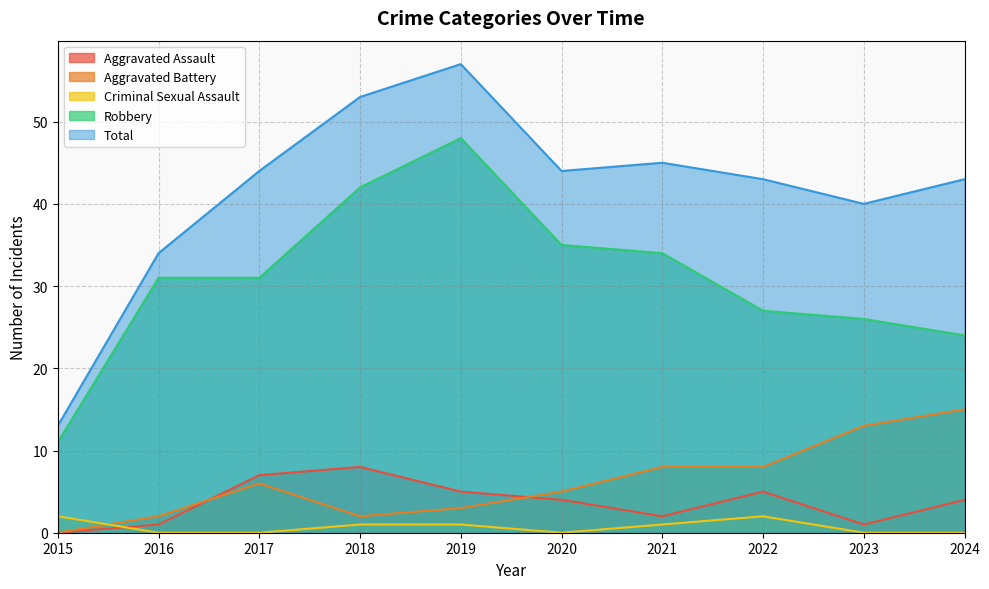

The Aggravated Battery series shows 5 at 2021. True or false?

False